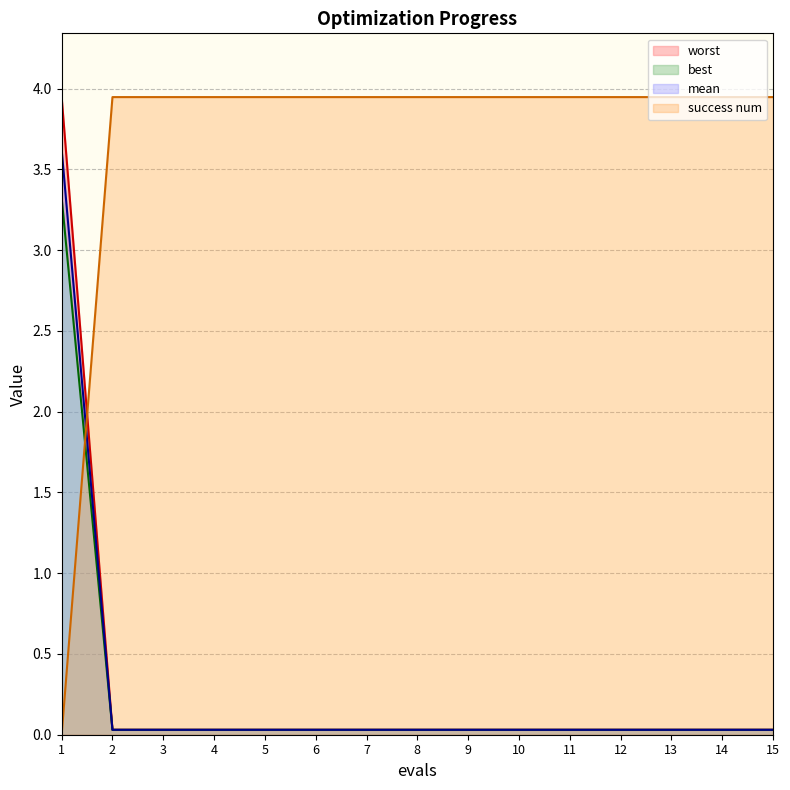

The value of worst at 12 is 0.0. True or false?

True